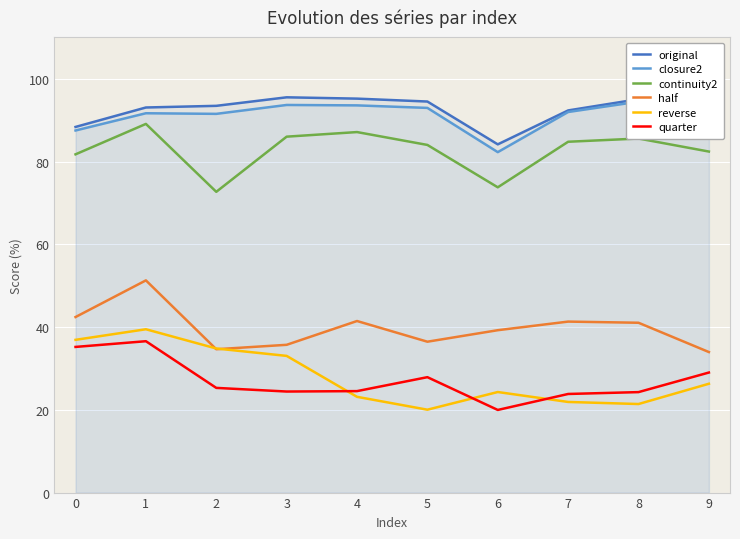

Where is reverse nearest to the value 29?

9